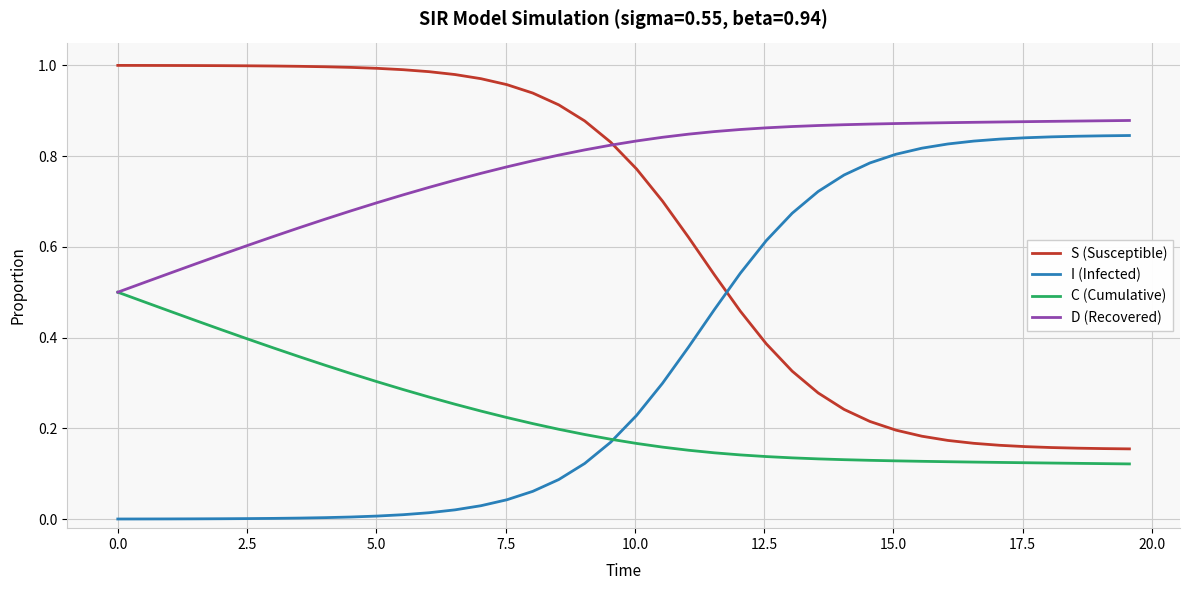

True or false: C (Cumulative) and S (Susceptible) cross at least once.

False